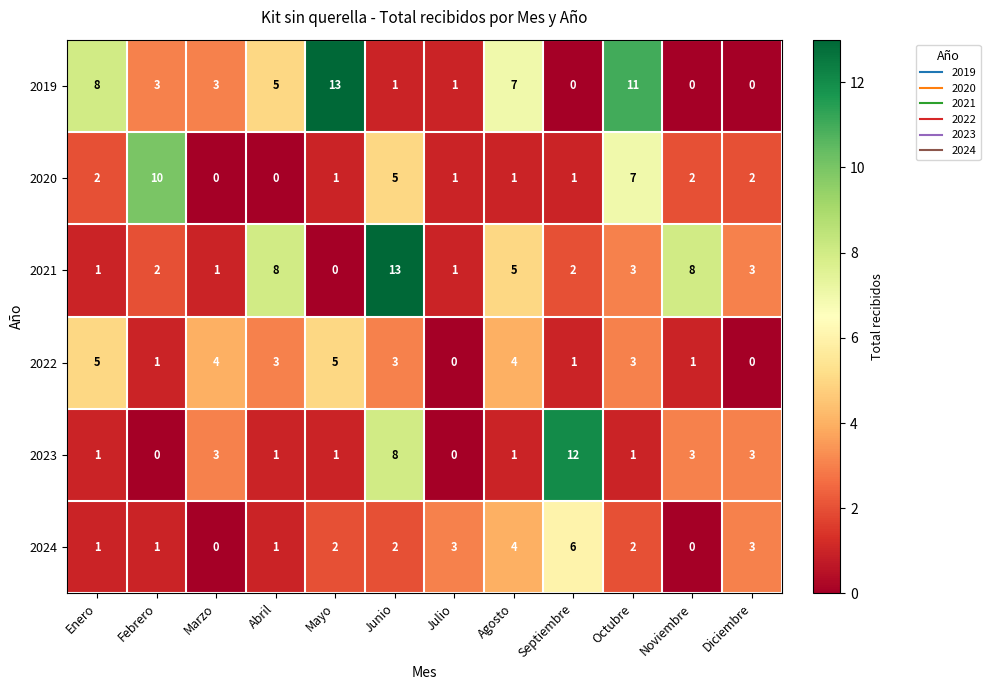

At Junio, list the series in order from smallest to largest.

2019, 2024, 2022, 2020, 2023, 2021